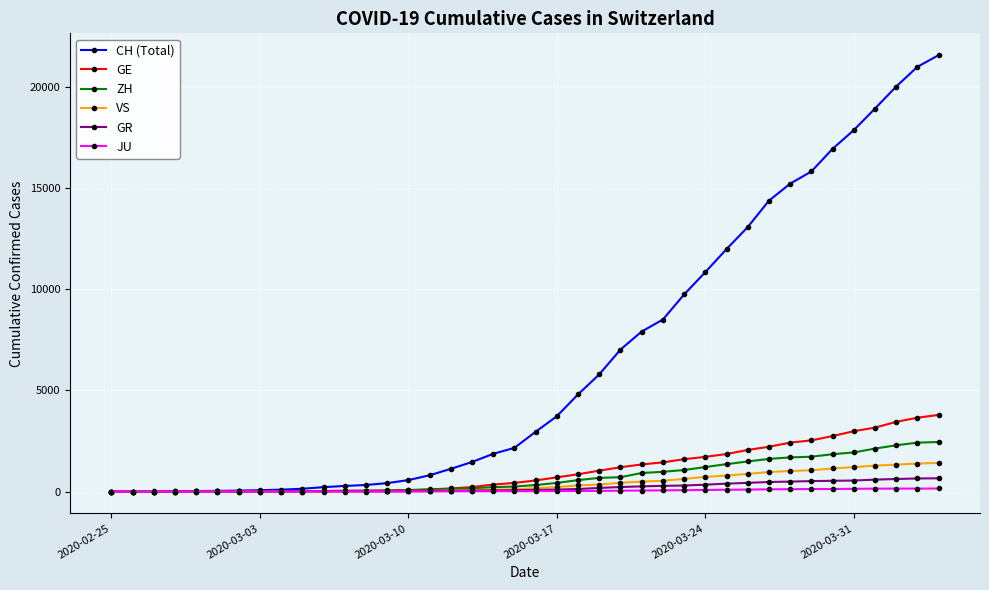

At how many categories does at least one series exceed 14711?

8